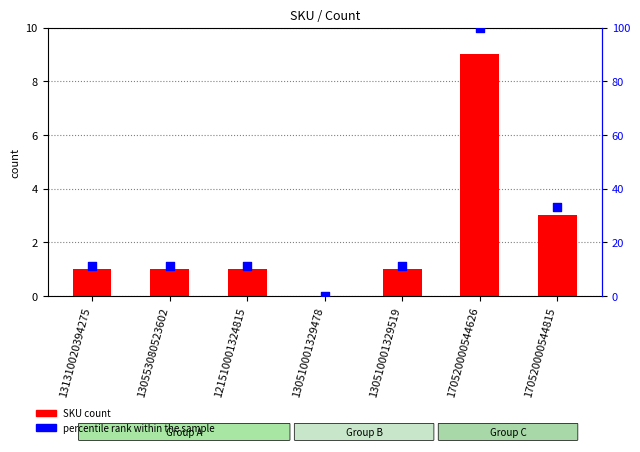

Which series has the widest spread of Y values?

percentile rank within the sample